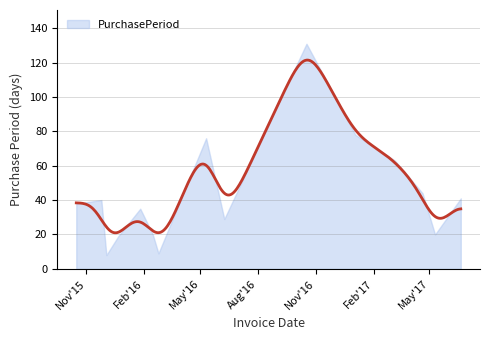

Does the chart have visible grid lines?

Yes